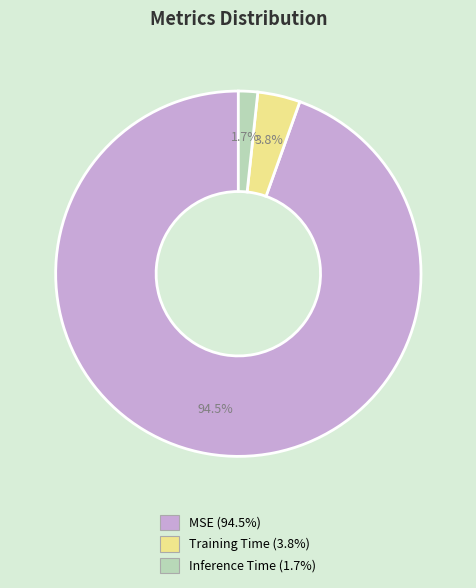

How many slices are in this pie chart?

3